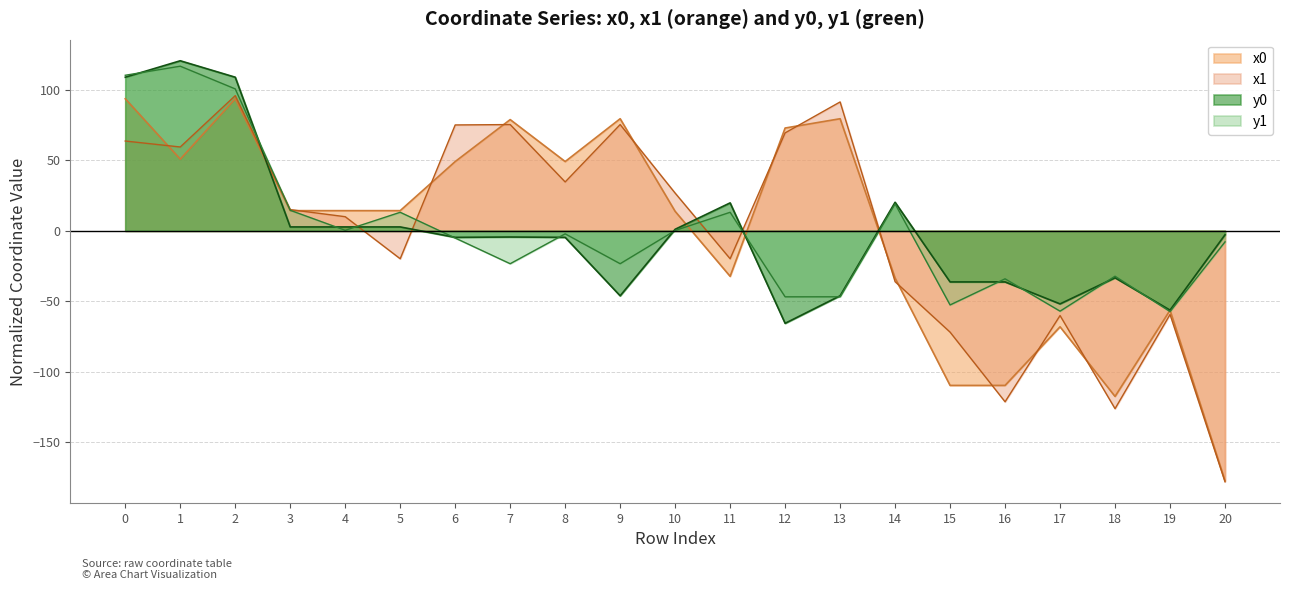

Rank the series at 14 from highest to lowest value.

y0, y1, x0, x1